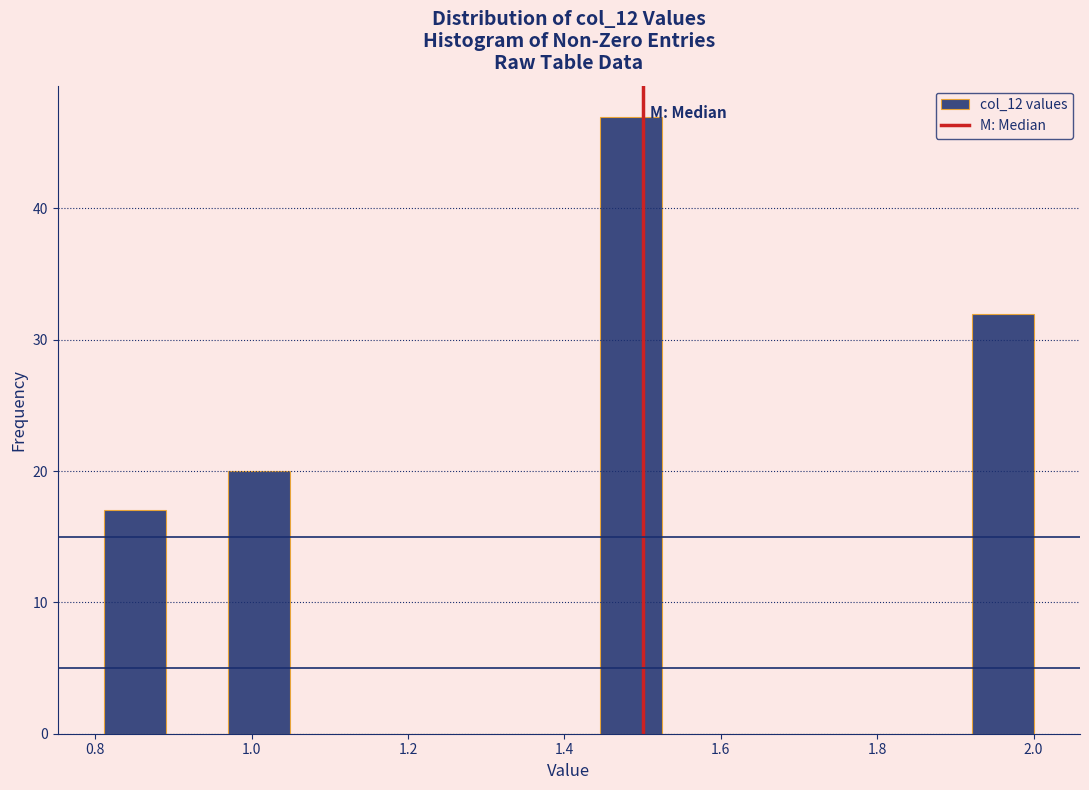

Read against the x-axis, roughly where is the centre of the tallest bar?

1.48